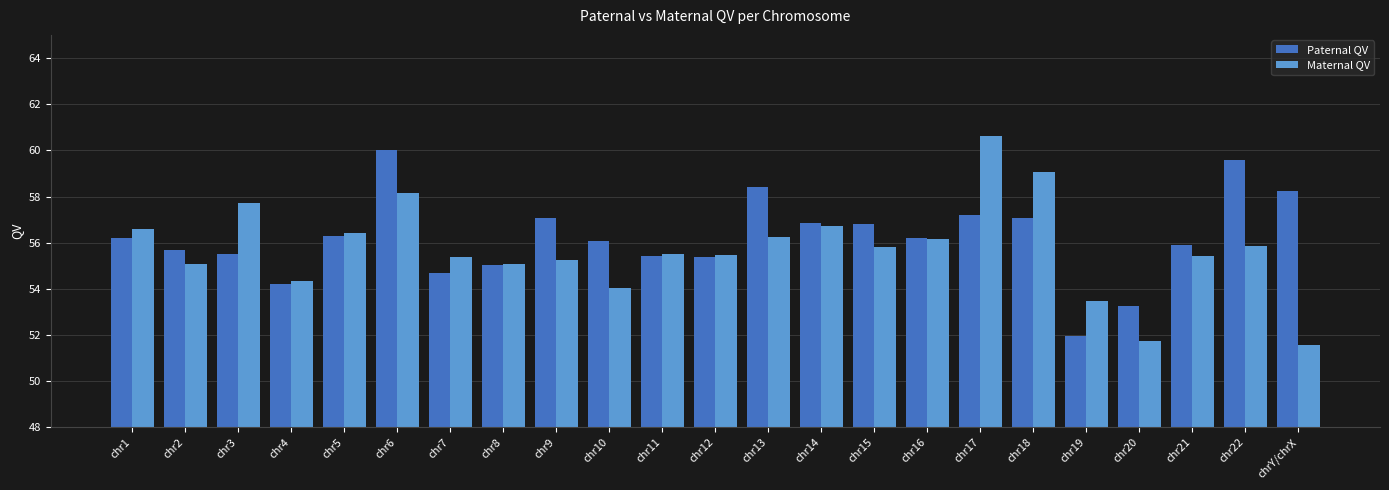

Rank the series by their average value, from lowest to highest.

Maternal QV, Paternal QV